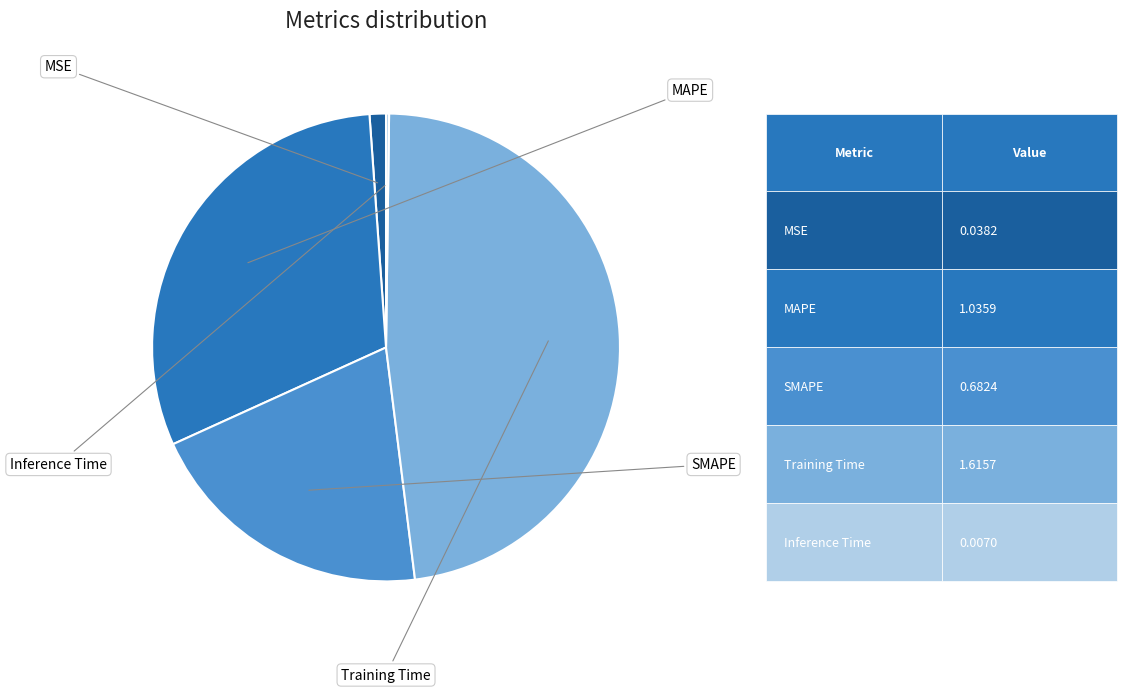

Does any single category account for the majority?

No